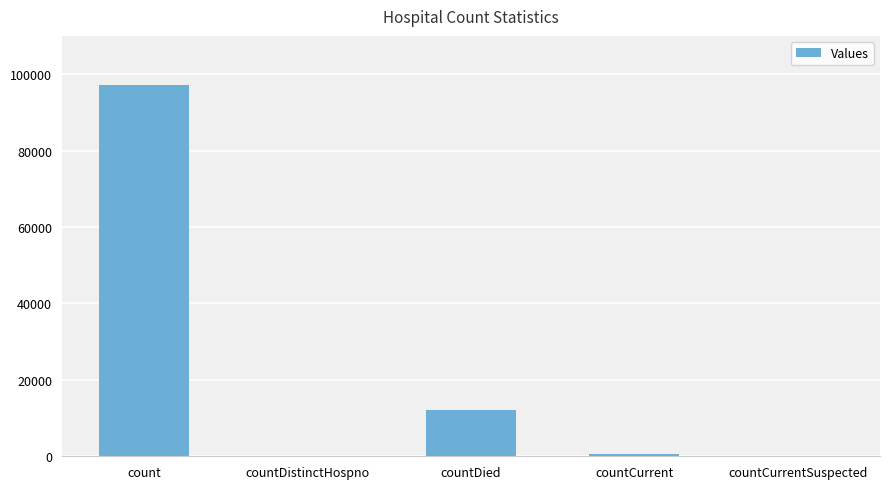

What is the maximum value shown in the chart?

97270